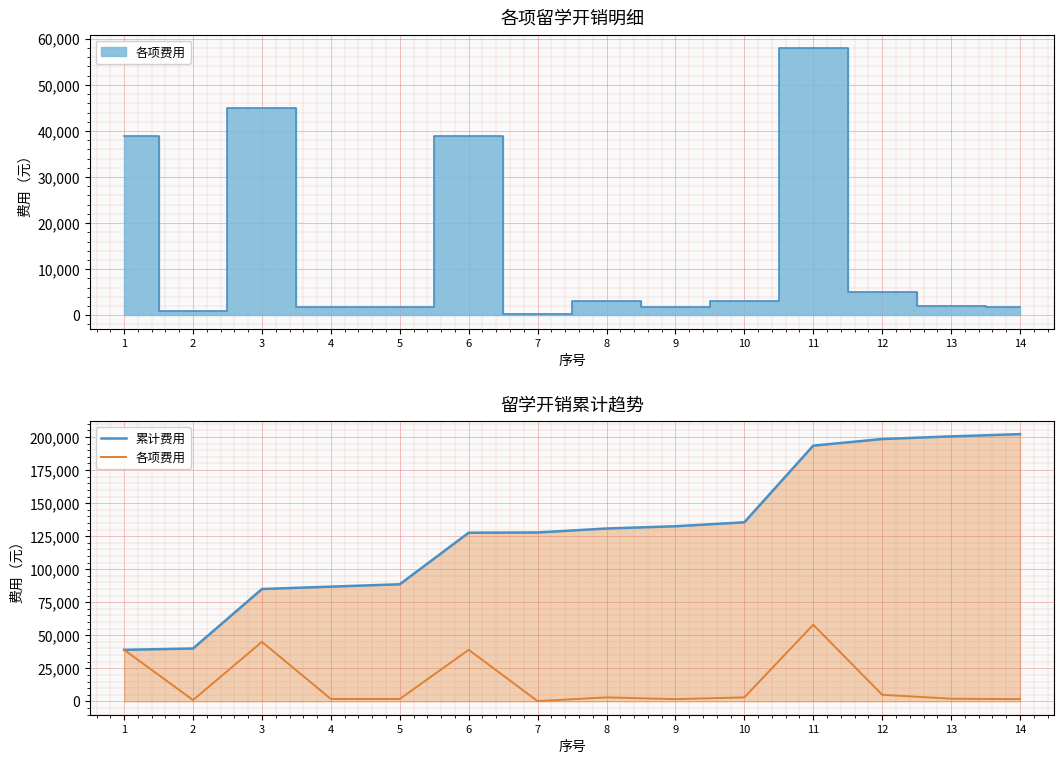

Reading right to left, extract all data points from this chart.

累计费用: 14=202200	13=200500	12=198500	11=193500	10=135500	9=132500	8=130800	7=127800	6=127600	5=88600	4=86800	3=85000	2=40000	1=39000
各项费用: 14=1700	13=2000	12=5000	11=58000	10=3000	9=1700	8=3000	7=200	6=39000	5=1800	4=1800	3=45000	2=1000	1=39000